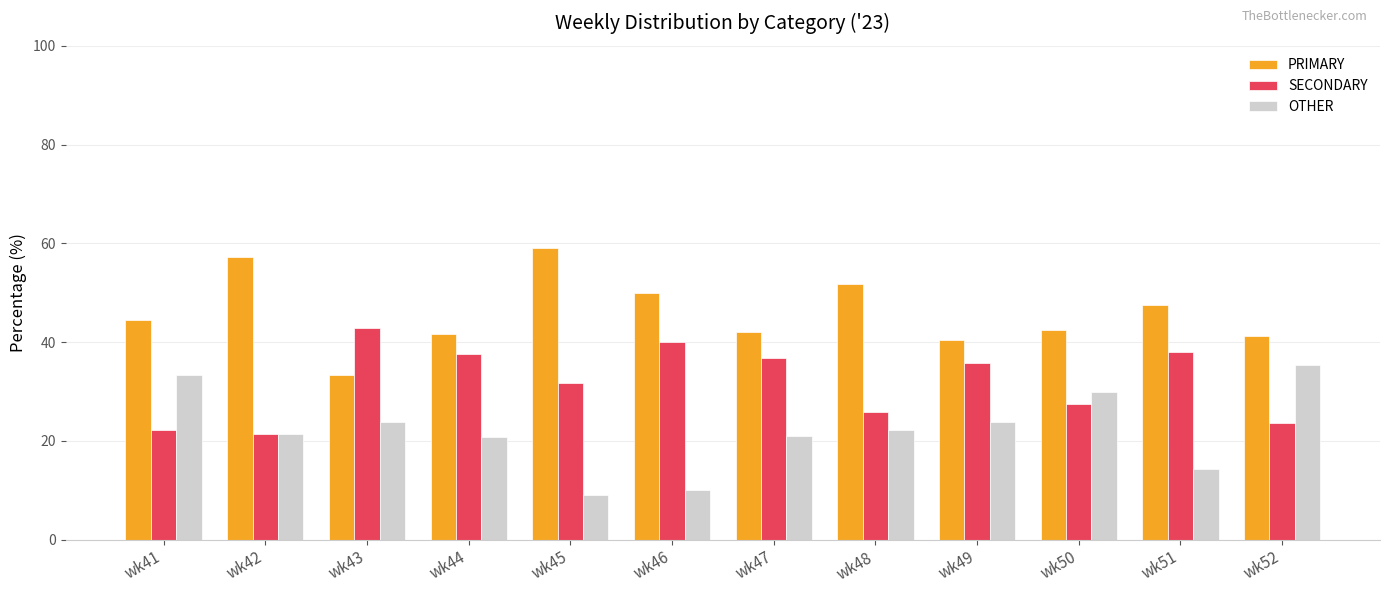

What is the value of the OTHER bar at the 5th from the left?

9.1